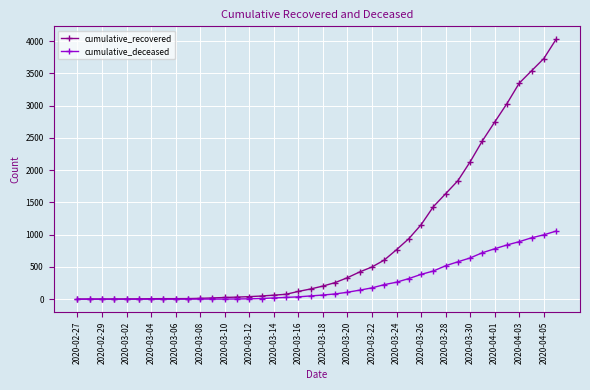

How many categories are shown in the chart?

40